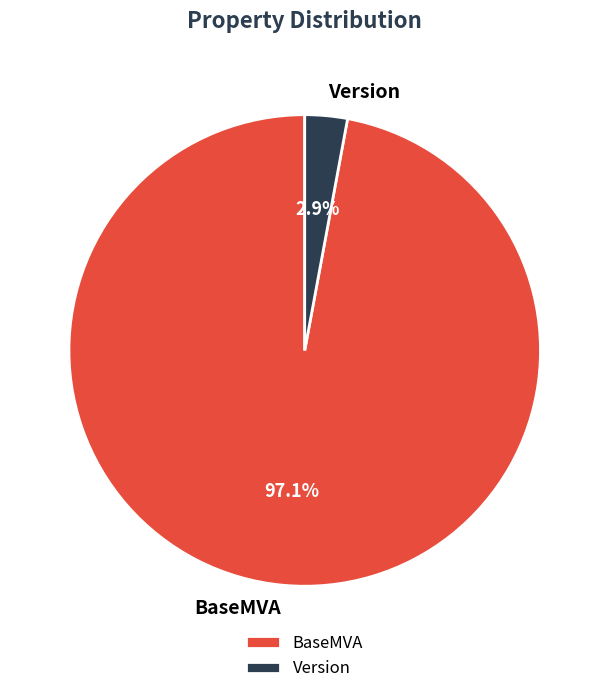

What is the smallest slice in the pie chart?

Version